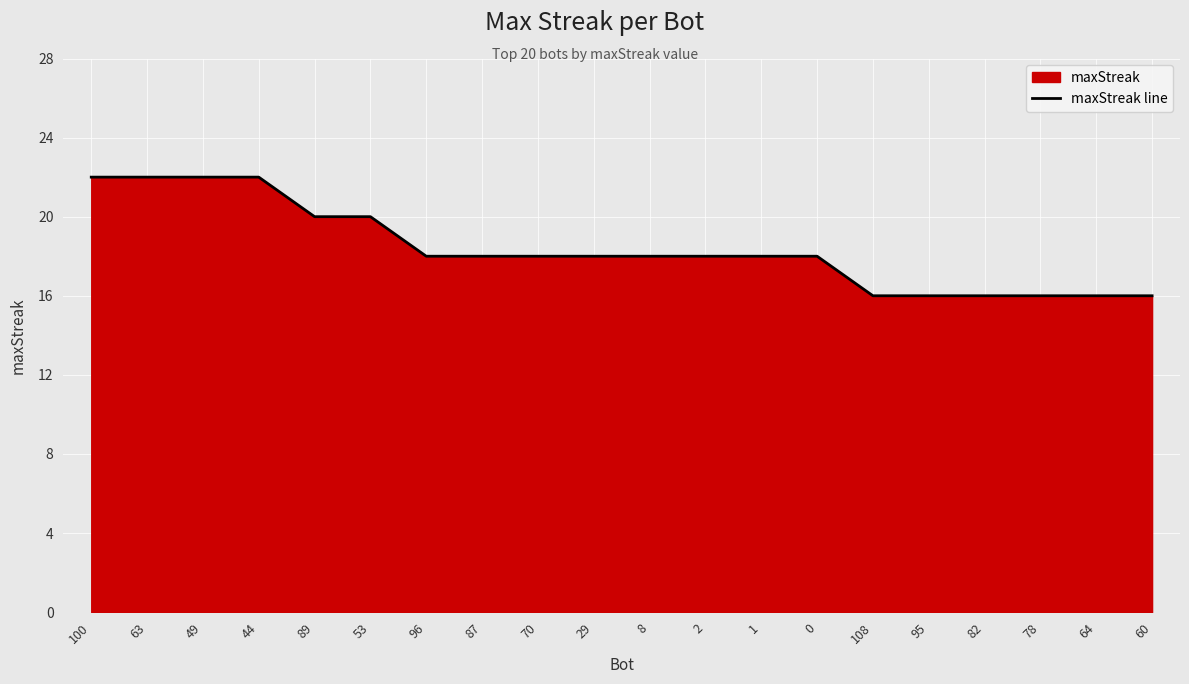

What is the label of the 16th point from the left?

95